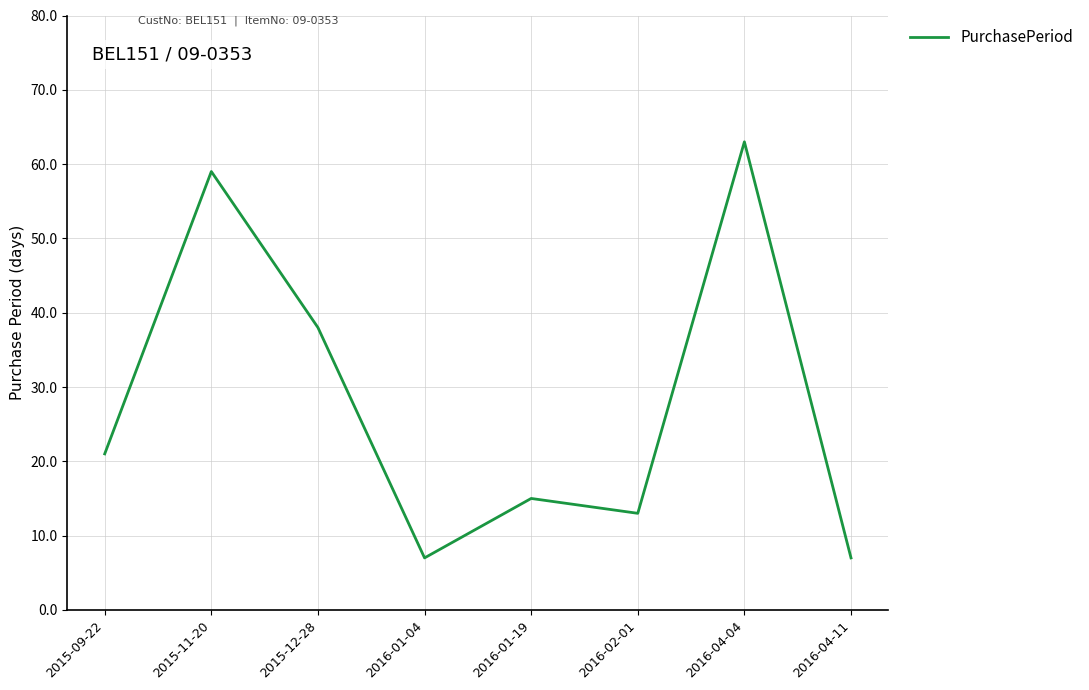

True or false: the data shows 15 at 2016-01-19.

True